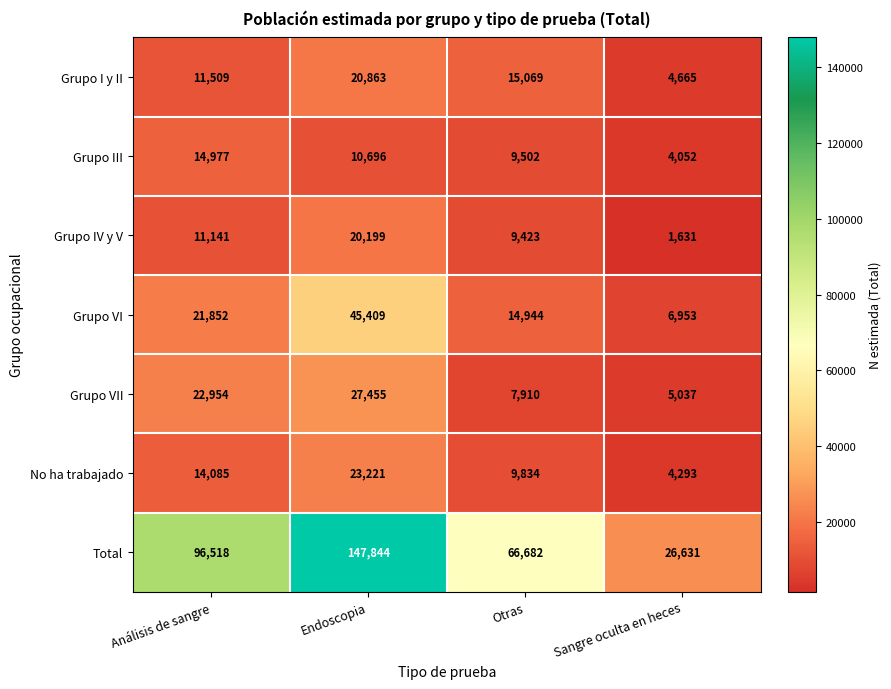

The value of Grupo I y II at Otras is 15069. True or false?

True